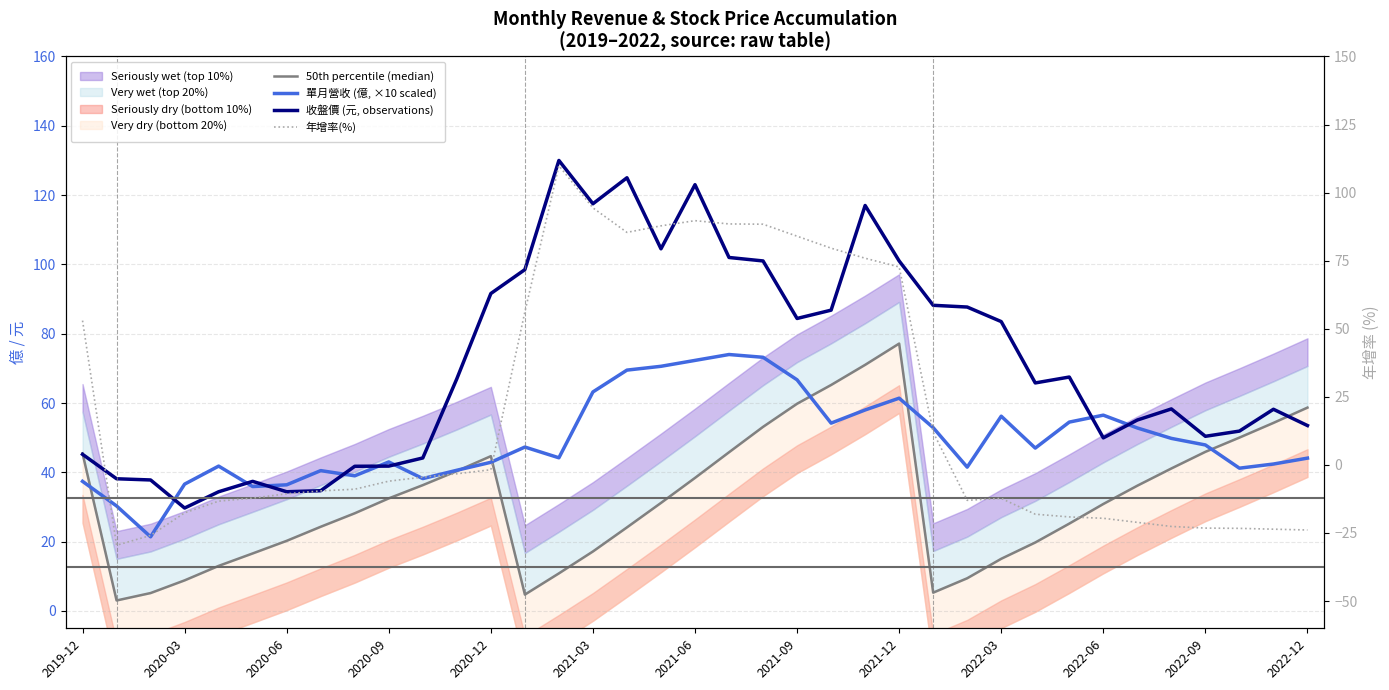

At which category does the chart reach its peak across all series?

14